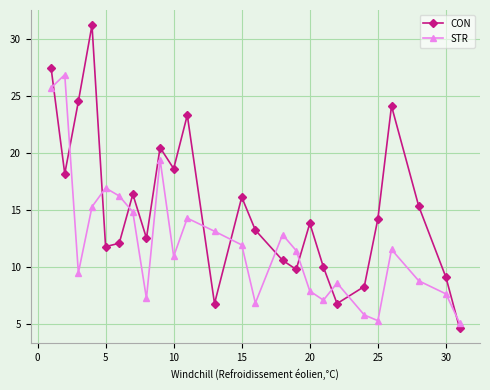

Which series has the largest total across all categories?

CON